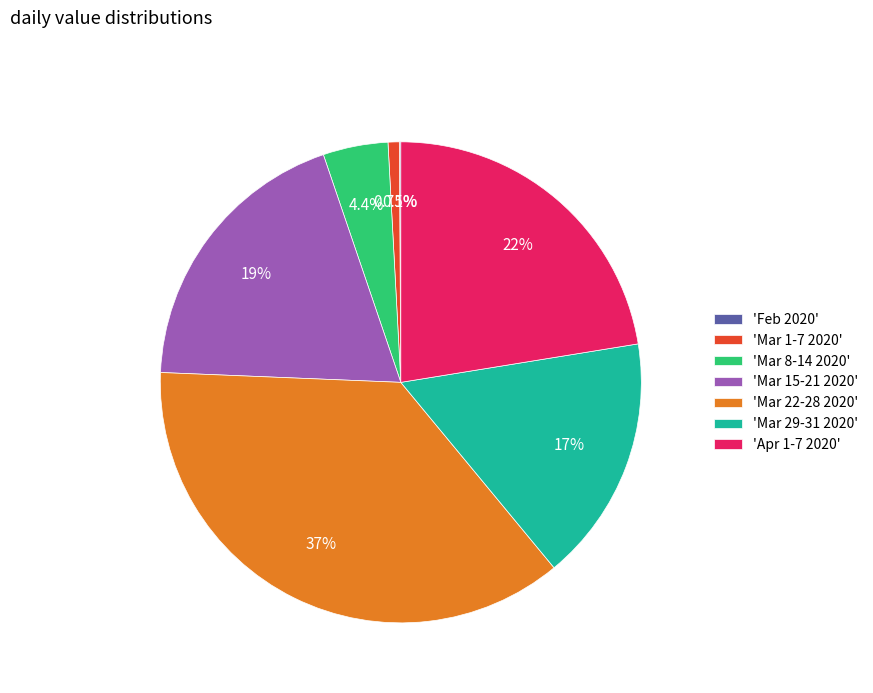

Is the sum of 'Mar 8-14 2020' and 'Mar 1-7 2020' greater than half?

No